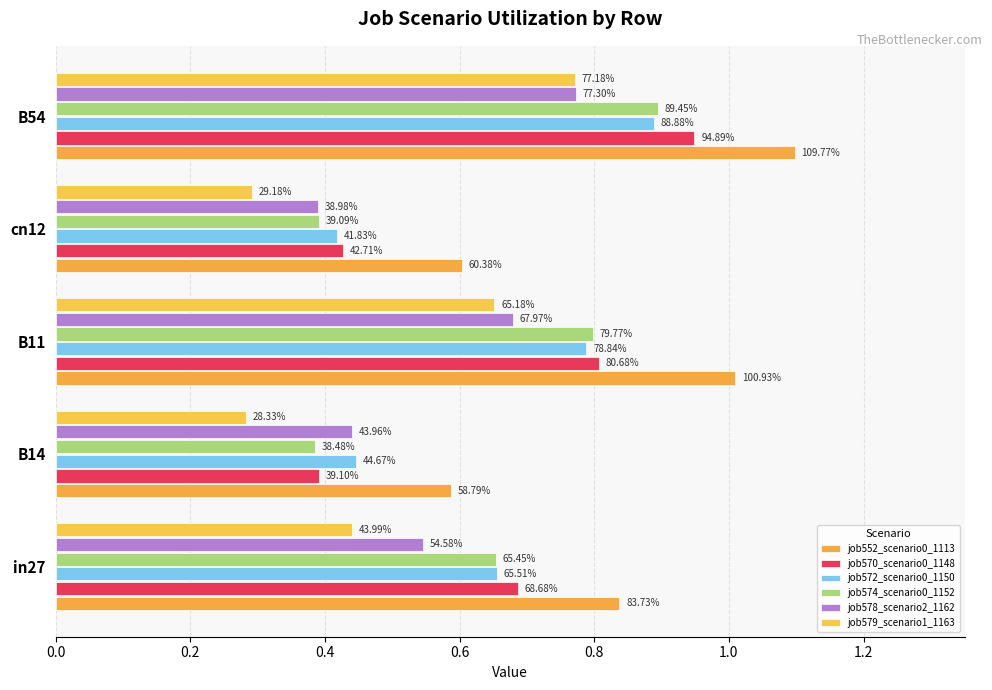

Which series has the largest range (max minus min)?

job570_scenario0_1148